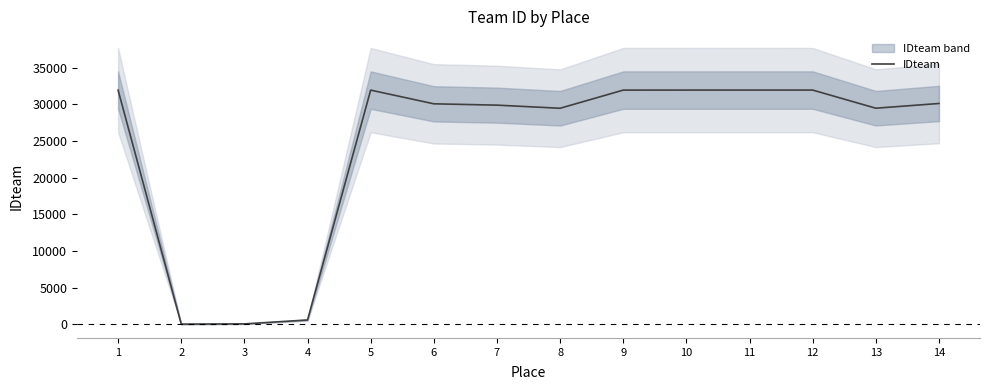

Is it true that the value at 10 is 18018?

False